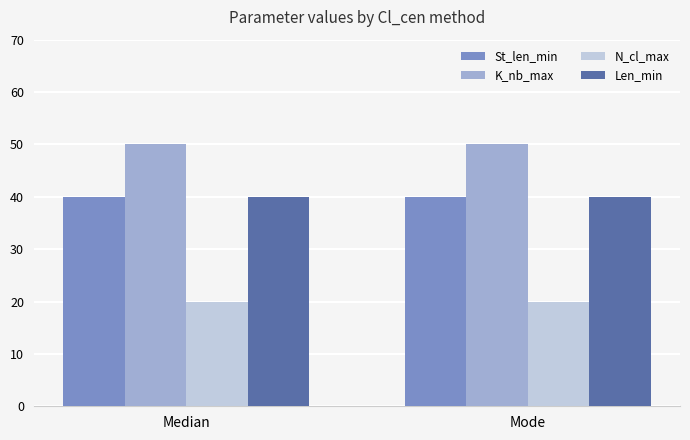

What is the difference between the highest and lowest values at Mode?

30